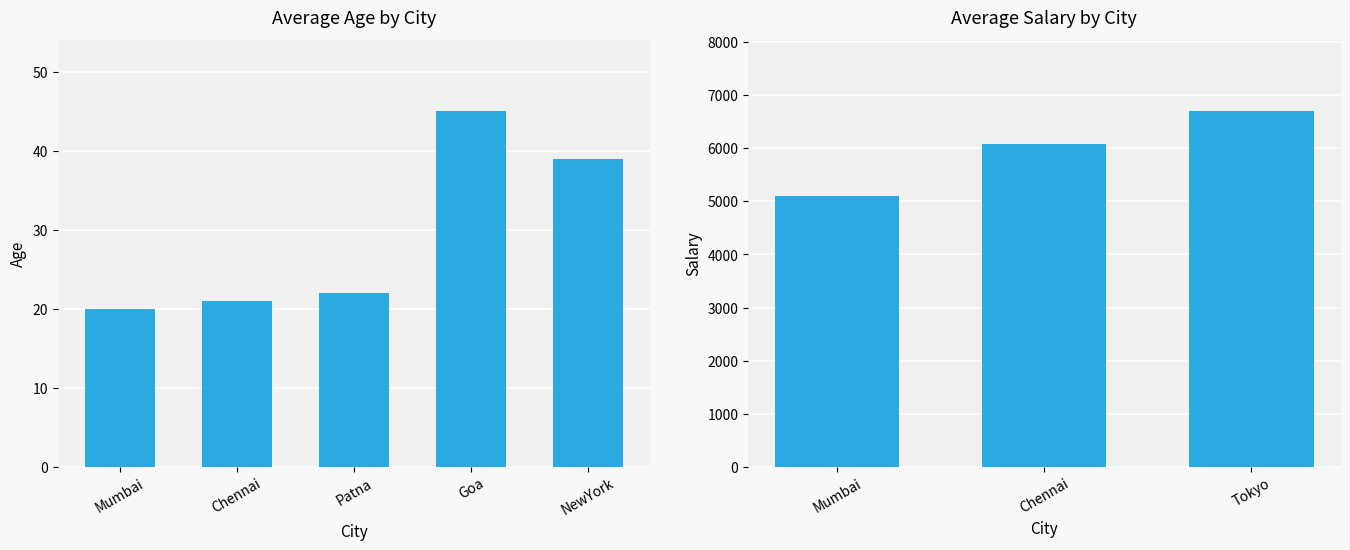

Between Patna and NewYork, which is larger?

NewYork